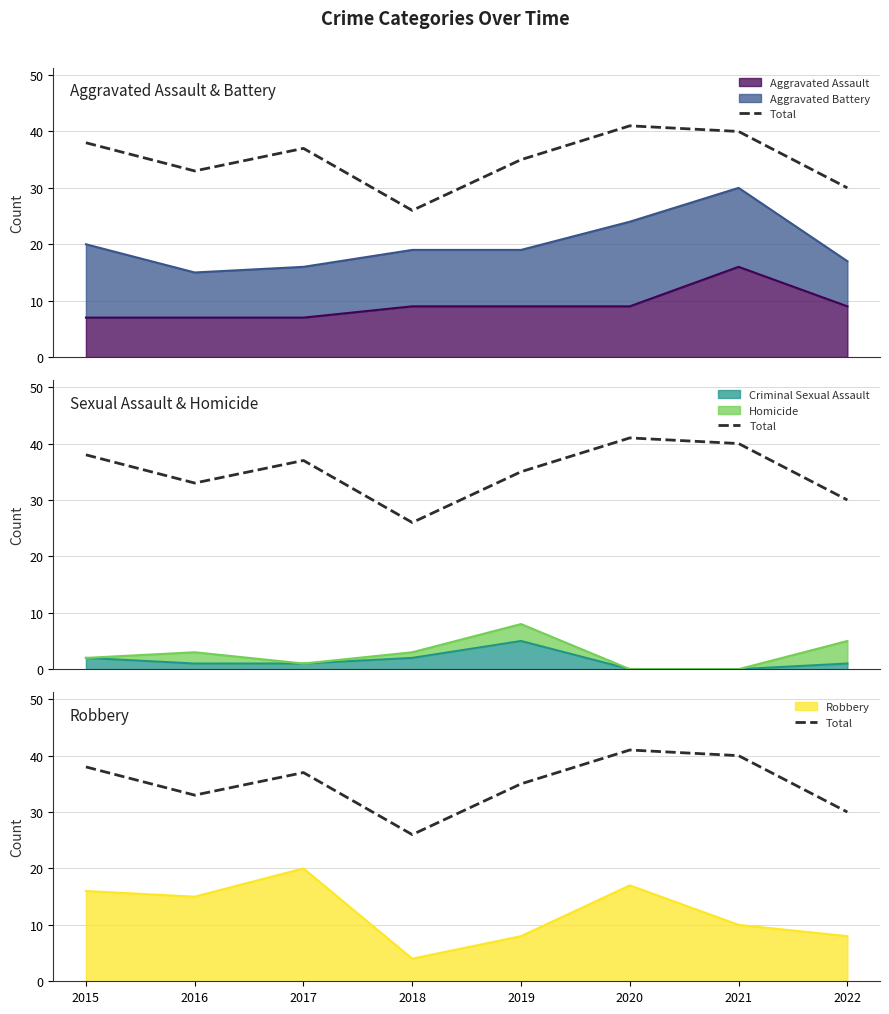

List the labels in order of value, largest first.

2020, 2021, 2015, 2017, 2019, 2016, 2022, 2018